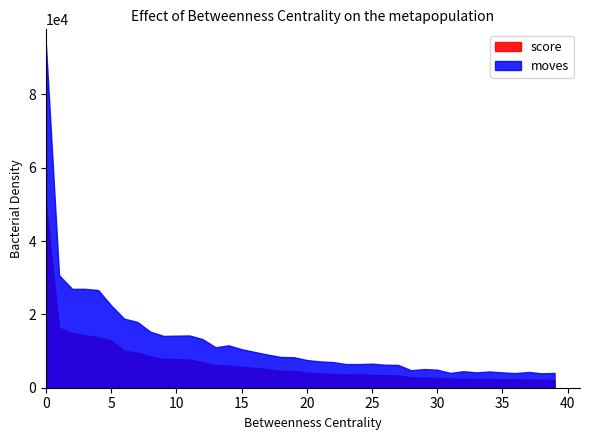

Is it true that moves equals 15651 at 13?

False